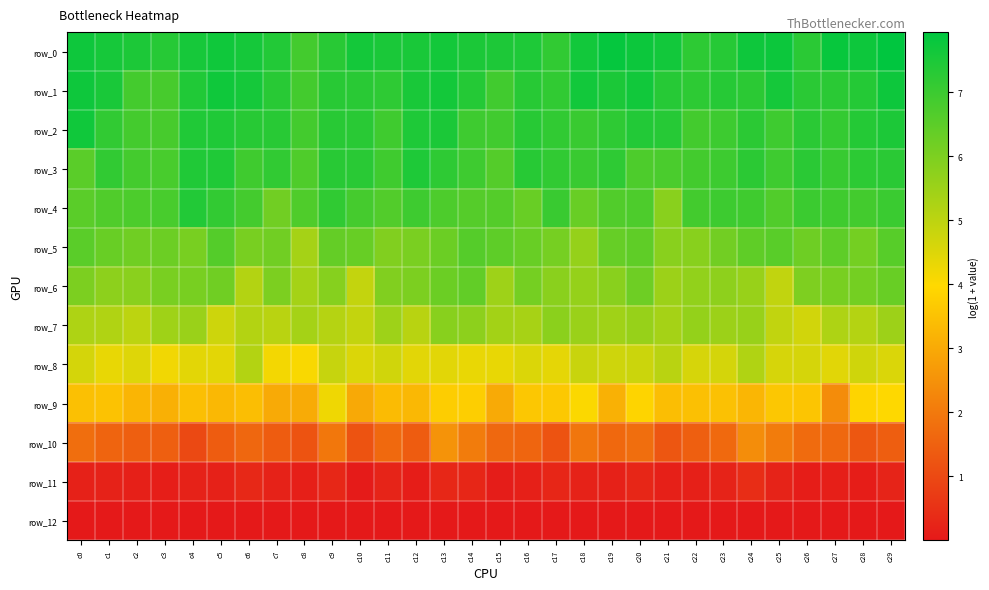

Reading left to right, list all the values displayed in this chart.

row_0: 7.7	7.6	7.5	7.3	7.6	7.7	7.6	7.4	6.9	7.3	7.6	7.5	7.5	7.6	7.5	7.5	7.4	7.2	7.6	7.8	7.7	7.6	7.2	7.3	7.7	7.7	7.3	7.8	7.7	7.9
row_1: 7.7	7.5	6.9	6.8	7.4	7.7	7.6	7.3	6.9	7.3	7.3	7.2	7.5	7.6	7.4	6.9	7.3	7.2	7.6	7.5	7.7	7.3	7.2	7.3	7.3	7.6	7.3	7.3	7.4	7.7
row_2: 7.7	7.2	6.9	6.8	7.4	7.4	7.3	7.3	6.9	7.3	7.3	6.9	7.4	7.5	6.9	6.9	7.3	7.2	7.0	7.2	7.4	7.3	6.9	7.0	7.3	7.0	7.3	7.1	7.4	7.5
row_3: 6.5	7.2	6.9	6.8	7.4	7.4	6.9	7.2	6.7	7.3	7.3	6.9	7.4	7.2	6.9	6.6	7.3	7.2	7.0	7.2	6.7	6.8	6.9	7.0	7.3	7.0	7.3	7.1	7.2	7.3
row_4: 6.5	6.7	6.7	6.8	7.4	7.1	6.9	6.2	6.7	7.2	6.8	6.7	7.0	6.7	6.6	6.6	6.3	7.0	6.3	6.7	6.7	5.8	6.9	7.0	6.9	6.7	7.0	6.9	6.9	7.0
row_5: 6.5	6.3	6.2	6.2	6.1	6.6	6.1	6.2	5.4	6.4	6.3	5.9	6.0	6.3	6.6	6.5	6.3	6.1	5.6	6.3	6.4	5.8	5.8	6.2	6.5	6.5	6.2	6.5	6.1	6.6
row_6: 6.0	5.7	5.8	6.0	6.1	6.2	5.1	6.0	5.4	5.8	4.9	5.9	6.0	6.3	6.4	5.5	6.1	5.8	5.6	5.8	6.2	5.5	5.7	5.7	5.6	4.9	6.0	6.1	6.1	6.3
row_7: 5.2	5.2	5.0	5.5	5.5	4.7	5.1	5.0	5.4	5.1	4.9	5.5	5.1	5.8	5.7	5.4	5.3	5.8	5.5	5.4	5.6	5.4	5.6	5.5	5.6	4.9	4.7	5.2	5.1	5.5
row_8: 4.6	4.3	4.5	4.2	4.4	4.4	5.1	4.1	4.1	4.8	4.5	4.7	4.4	4.4	4.3	4.3	4.5	4.4	4.8	4.7	4.8	5.1	4.6	4.6	5.2	4.6	4.6	4.4	4.7	4.5
row_9: 3.5	3.5	3.2	3.1	3.5	3.3	3.4	3.0	3.0	4.2	3.0	3.4	3.3	3.7	3.8	3.0	3.6	3.6	4.0	3.2	3.9	3.4	3.5	3.5	3.3	3.6	3.6	2.4	3.9	4.0
row_10: 1.8	1.6	1.5	1.4	1.0	1.4	1.6	1.4	1.2	2.0	1.2	1.7	1.4	2.5	2.0	1.6	1.6	1.2	1.9	1.7	1.8	1.3	1.5	1.7	2.4	2.1	1.7	1.6	1.3	1.4
row_11: 0.2	0.2	0.2	0.1	0.2	0.2	0.3	0.2	0.1	0.3	0.1	0.2	0.1	0.3	0.3	0.1	0.2	0.3	0.2	0.2	0.3	0.1	0.2	0.2	0.4	0.2	0.1	0.1	0.1	0.2
row_12: 0.0	0.0	0.0	0.0	0.0	0.0	0.0	0.0	0.0	0.0	0.0	0.0	0.0	0.0	0.0	0.0	0.0	0.0	0.0	0.0	0.0	0.0	0.0	0.0	0.0	0.0	0.0	0.0	0.0	0.0